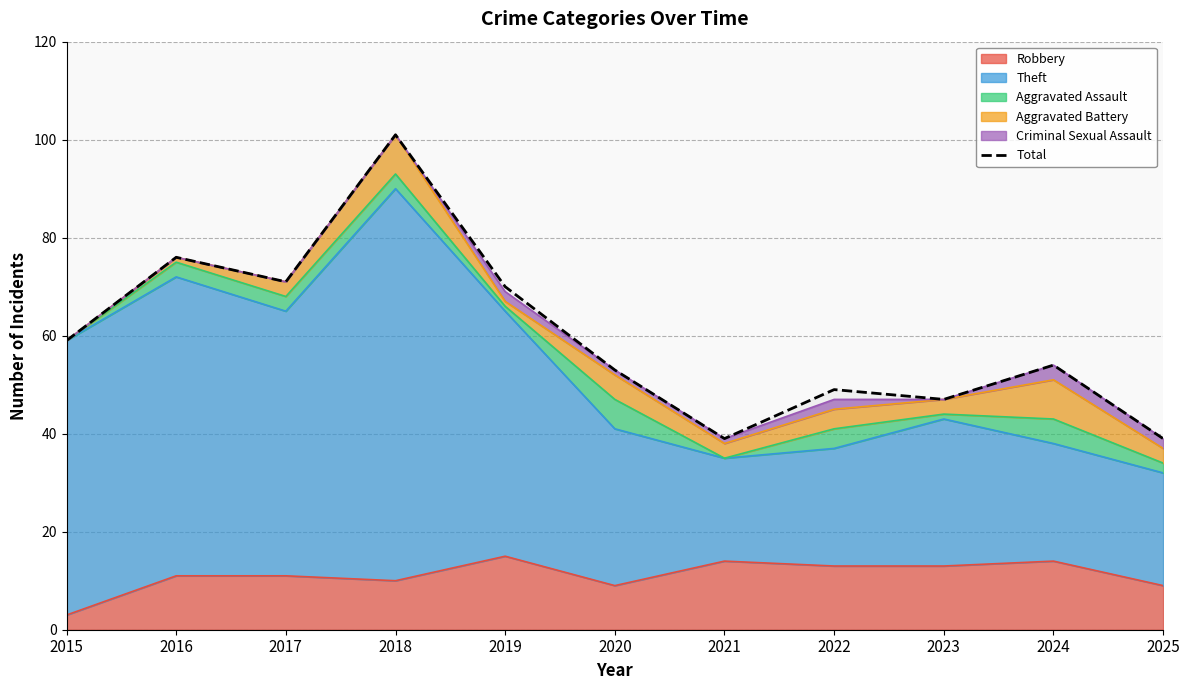

How many points are higher than both their immediate neighbors (excluding endpoints)?

4